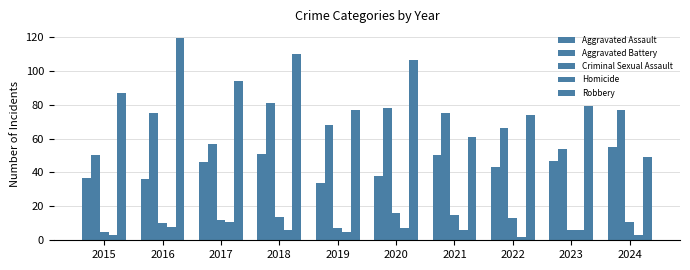

What is the value of the Aggravated Battery bar at the 9th from the left?

54